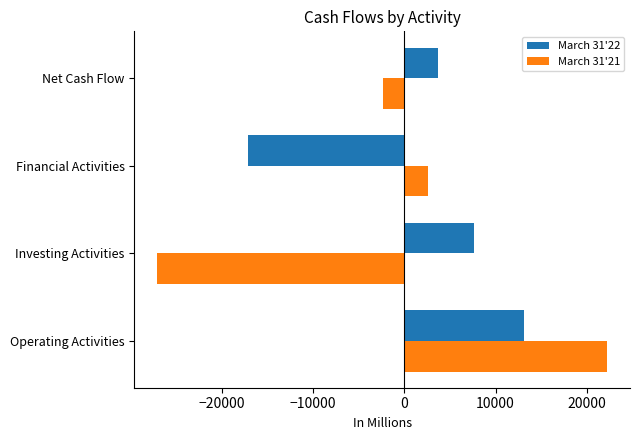

What is the difference between the March 31'22 values at Financial Activities and Operating Activities?

30205